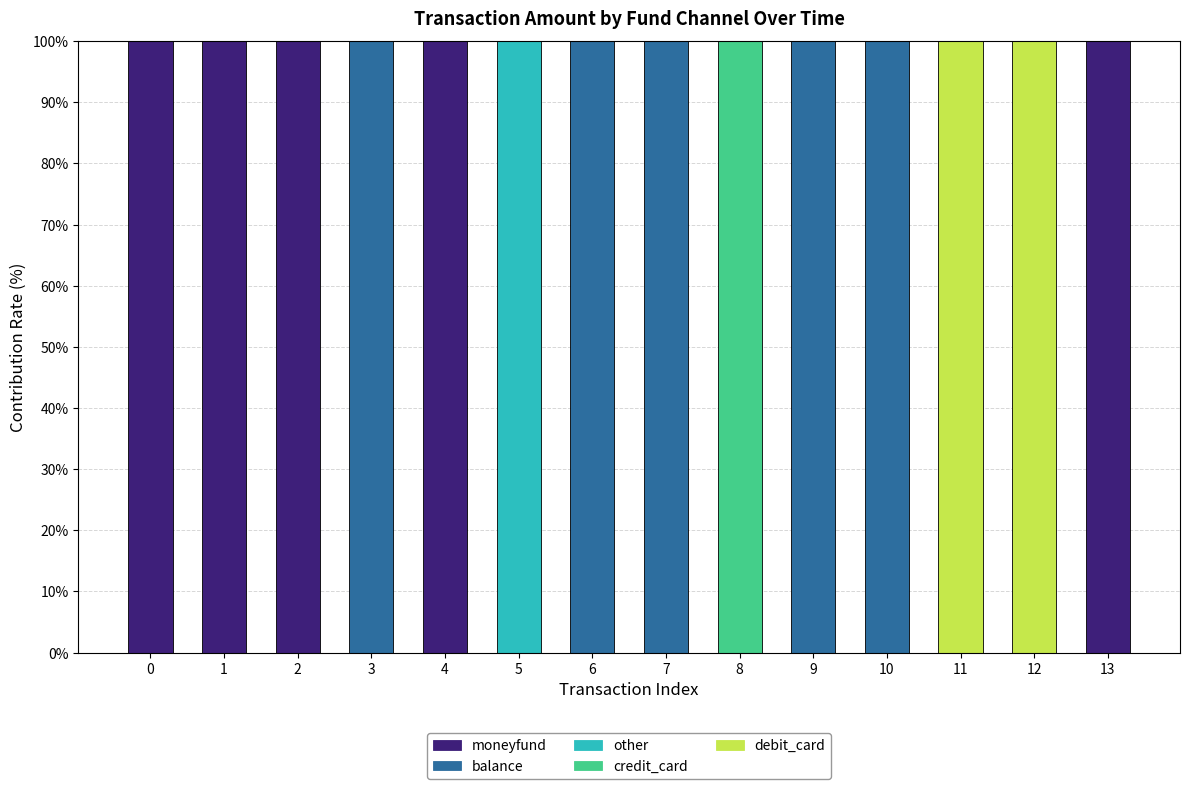

What is the total value across all series at 13?

100